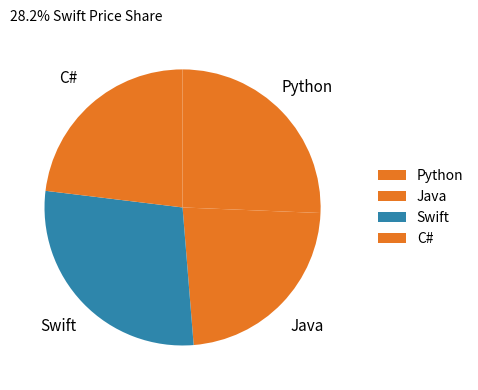

Count the number of slices in the pie.

4